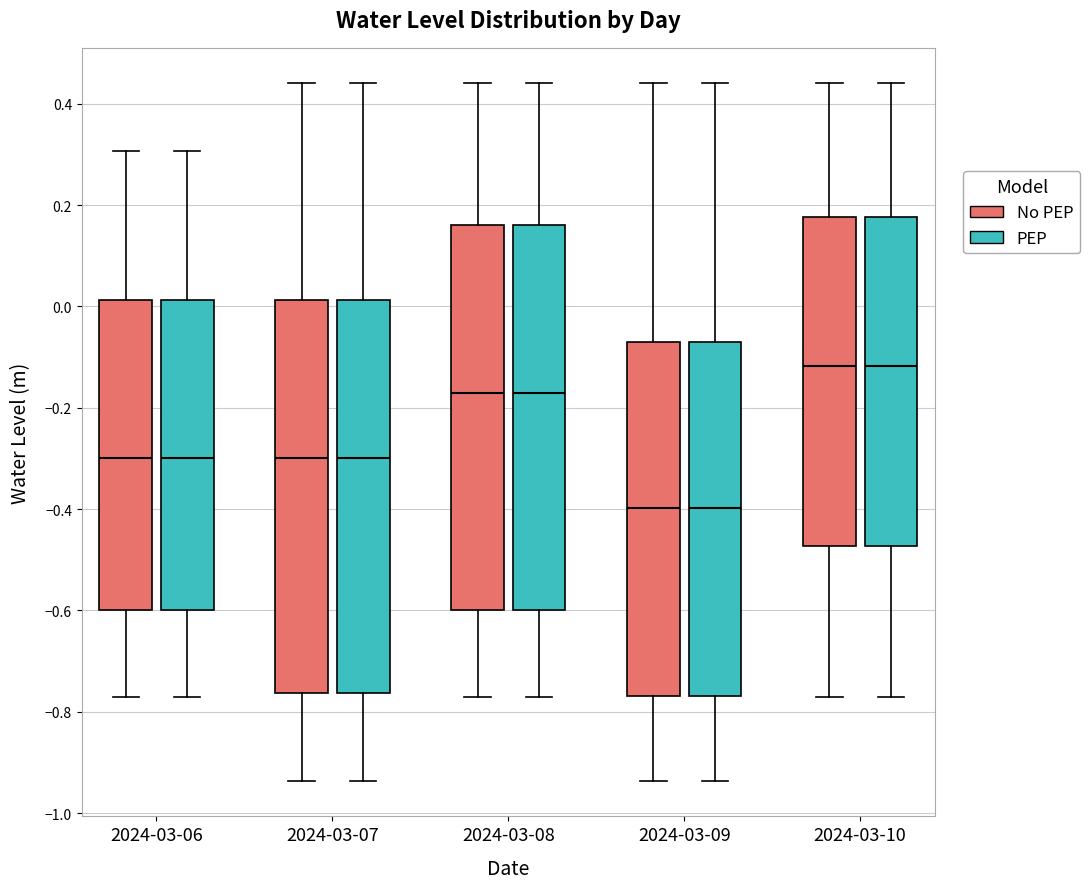

Reading left to right, read every box against the y-axis: the position of its median line, the range the box covers, and the ends of its whiskers. The values are not printed on the chart, so give them approximately, as read against the axis.

2024-03-06 (No PEP): median -0.30, box -0.60 to 0.02, whiskers -0.78 to 0.30
2024-03-06 (PEP): median -0.30, box -0.60 to 0.02, whiskers -0.78 to 0.30
2024-03-07 (No PEP): median -0.30, box -0.76 to 0.02, whiskers -0.94 to 0.44
2024-03-07 (PEP): median -0.30, box -0.76 to 0.02, whiskers -0.94 to 0.44
2024-03-08 (No PEP): median -0.16, box -0.60 to 0.16, whiskers -0.78 to 0.44
2024-03-08 (PEP): median -0.16, box -0.60 to 0.16, whiskers -0.78 to 0.44
2024-03-09 (No PEP): median -0.40, box -0.76 to -0.08, whiskers -0.94 to 0.44
2024-03-09 (PEP): median -0.40, box -0.76 to -0.08, whiskers -0.94 to 0.44
2024-03-10 (No PEP): median -0.12, box -0.48 to 0.18, whiskers -0.78 to 0.44
2024-03-10 (PEP): median -0.12, box -0.48 to 0.18, whiskers -0.78 to 0.44